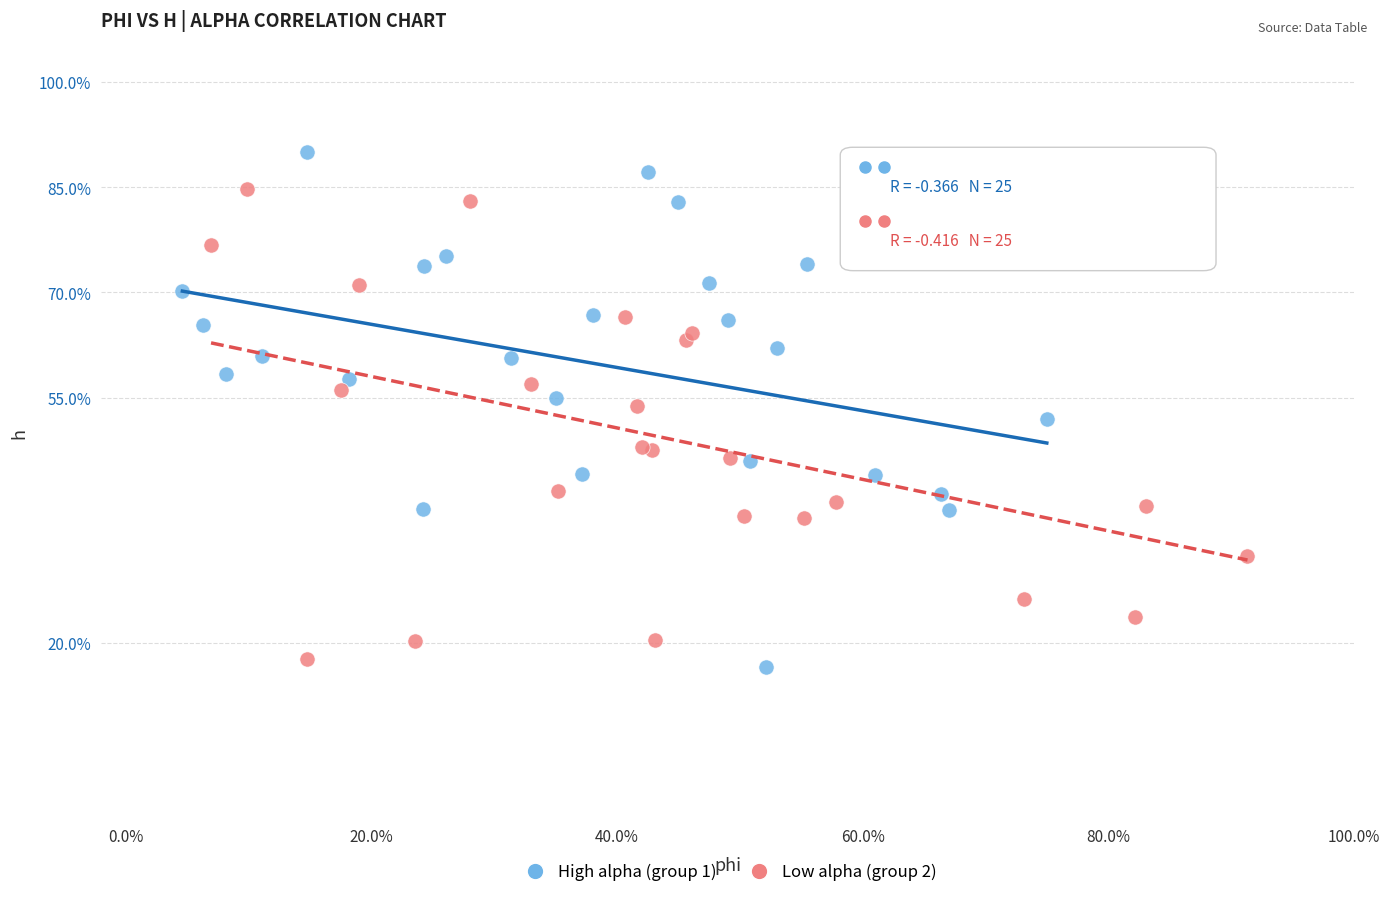

What are all the series names shown in the legend?

High alpha (group 1), Low alpha (group 2)